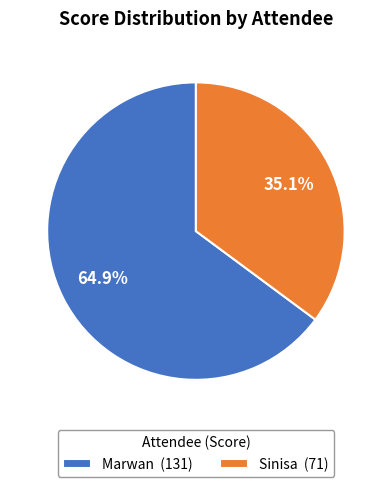

To the nearest percent, what is the difference between the Marwan and Sinisa slice percentages?

30%